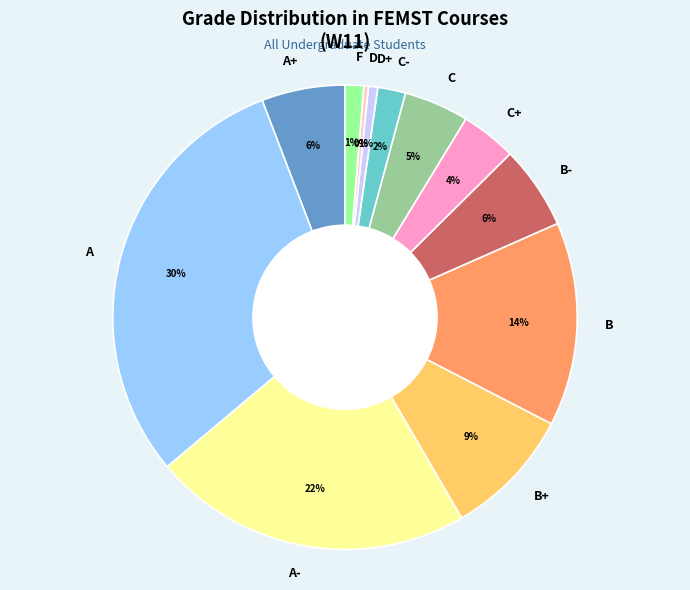

The C+ slice represents 4% of the pie. True or false?

True